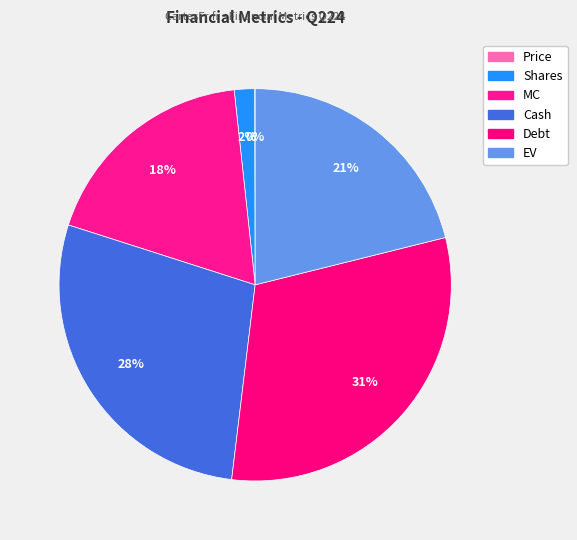

To the nearest percent, what is the difference between the largest and smallest slice percentages?

31%